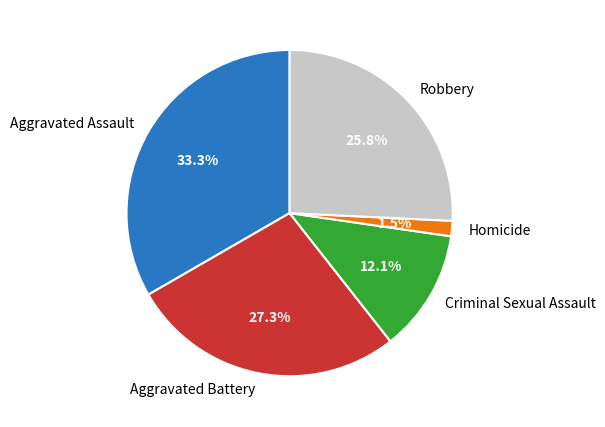

How many segments does this pie chart have?

5